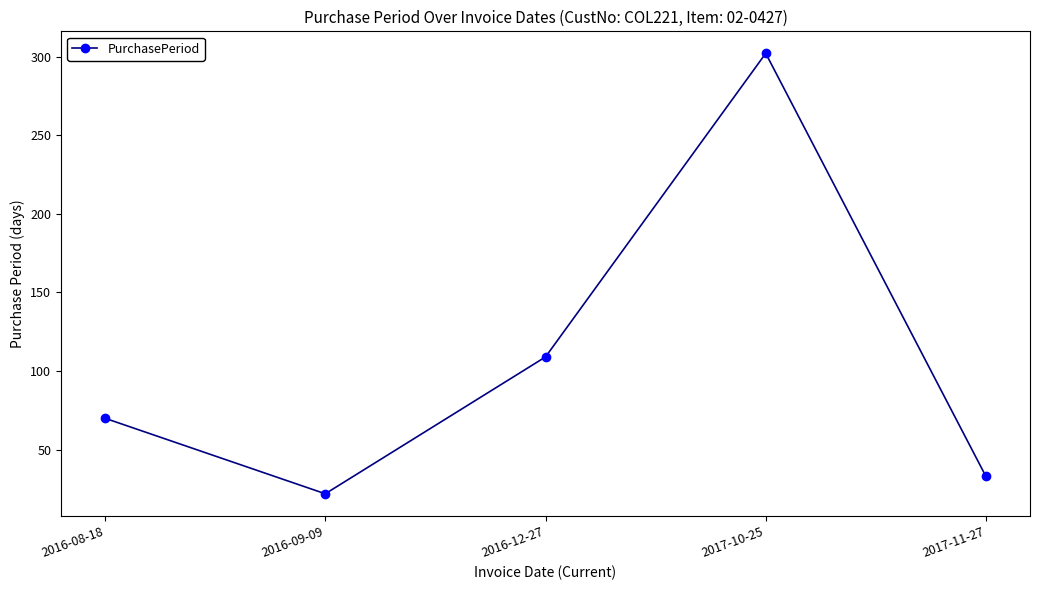

What is the change in value from 2016-08-18 to 2017-11-27?

-37